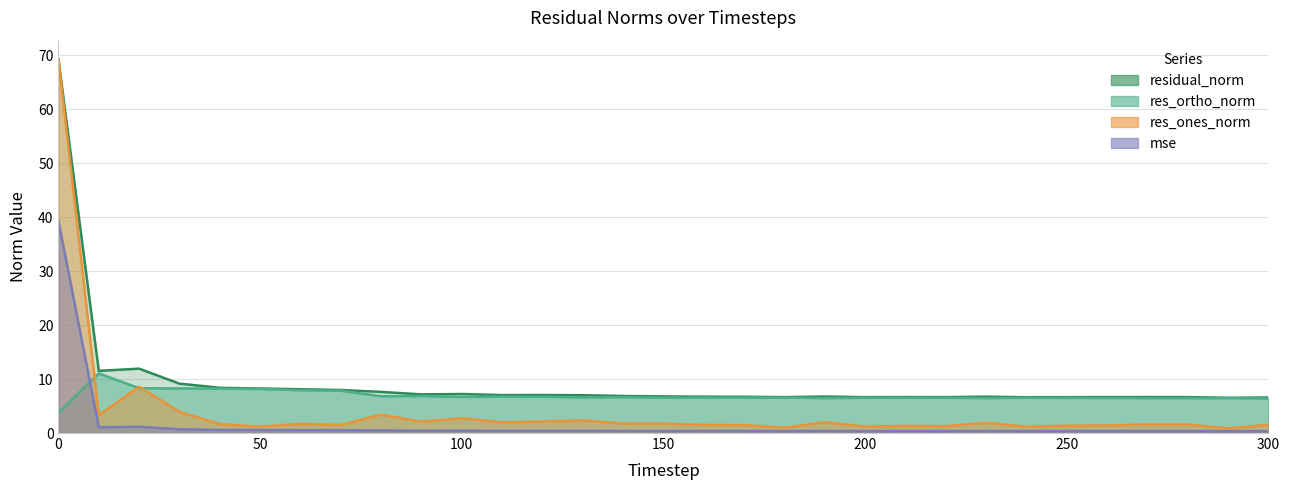

True or false: mse and res_ortho_norm cross at least once.

True